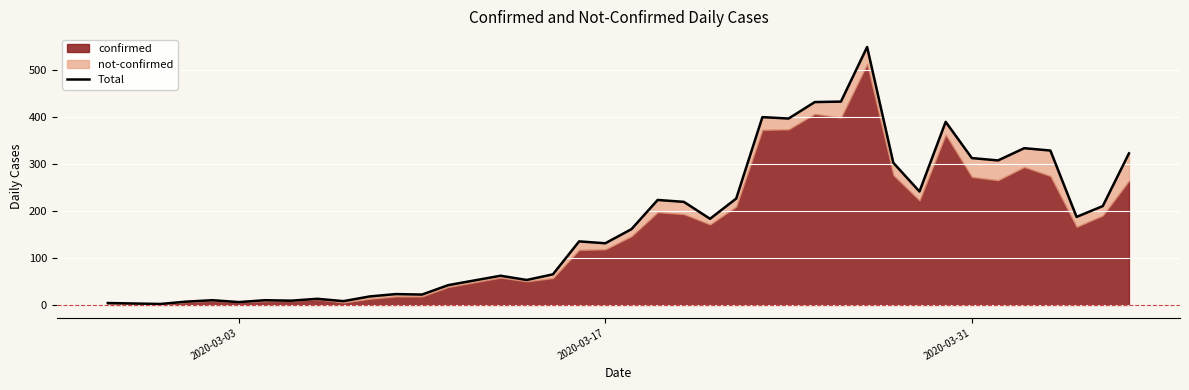

True or false: the data shows 312 at 2020-03-31.

True